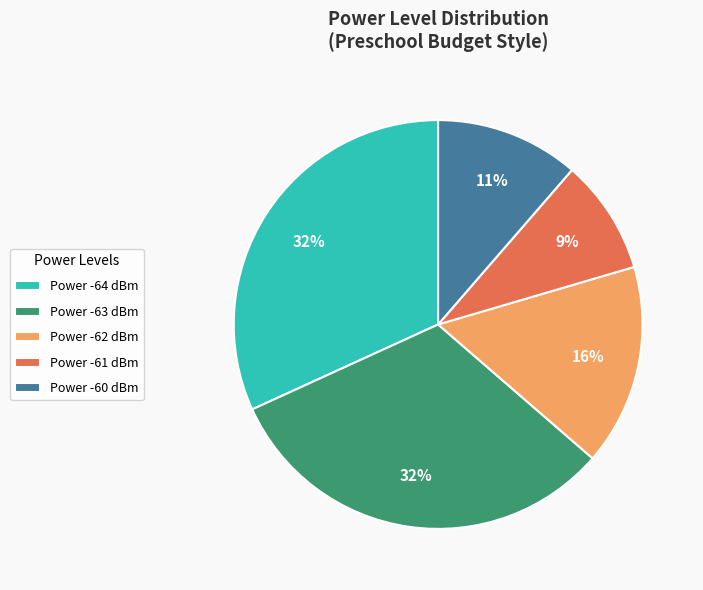

Which slice is the smallest?

Power -61 dBm